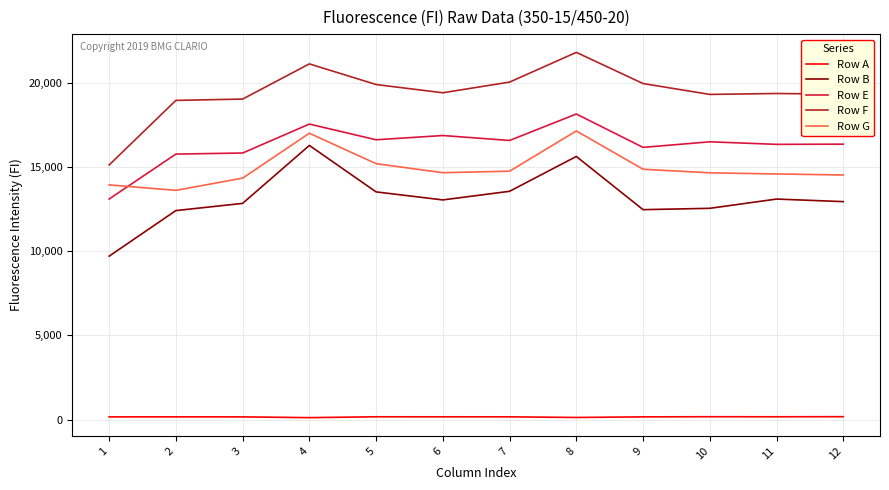

True or false: Row B and Row G cross at least once.

False